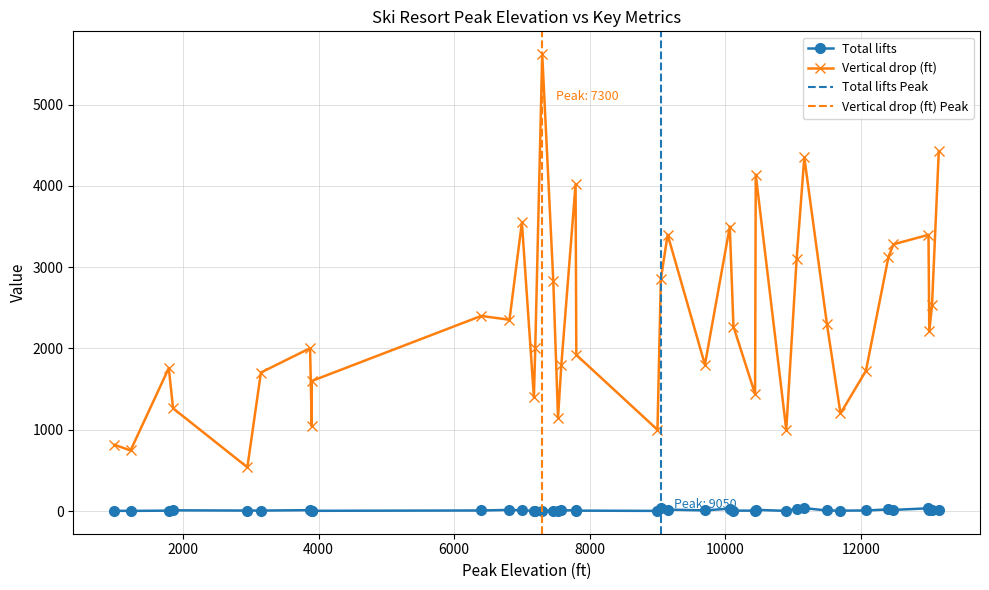

True or false: Total lifts and Vertical drop (ft) cross at least once.

False